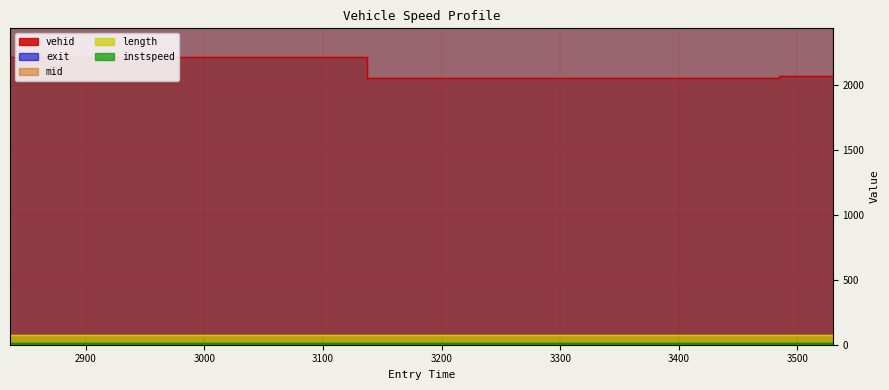

Is it true that exit equals 2842.4 at 2836.1865279427097?

True